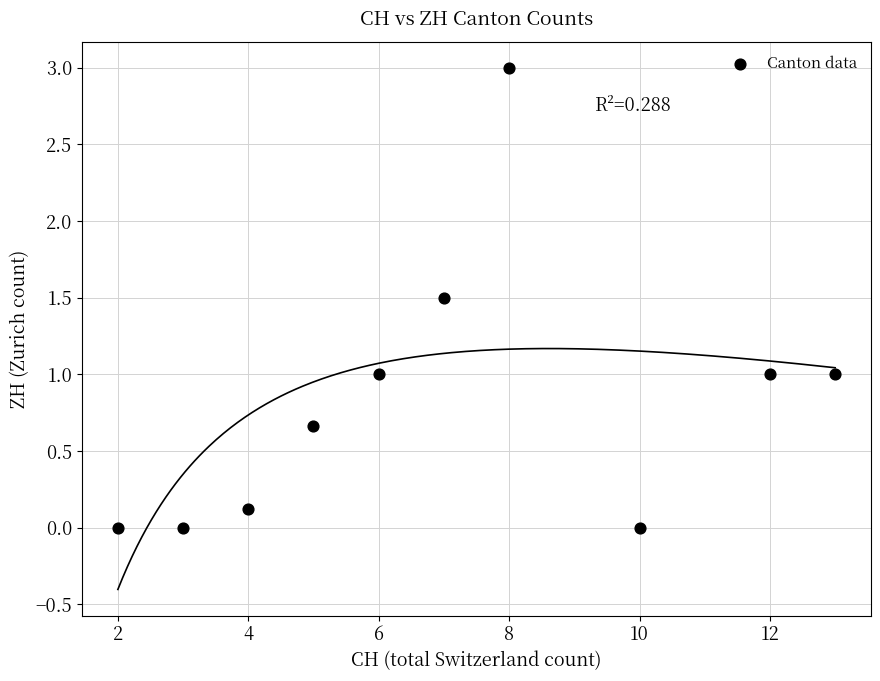

What is the range of Y values (max minus min)?

3.0